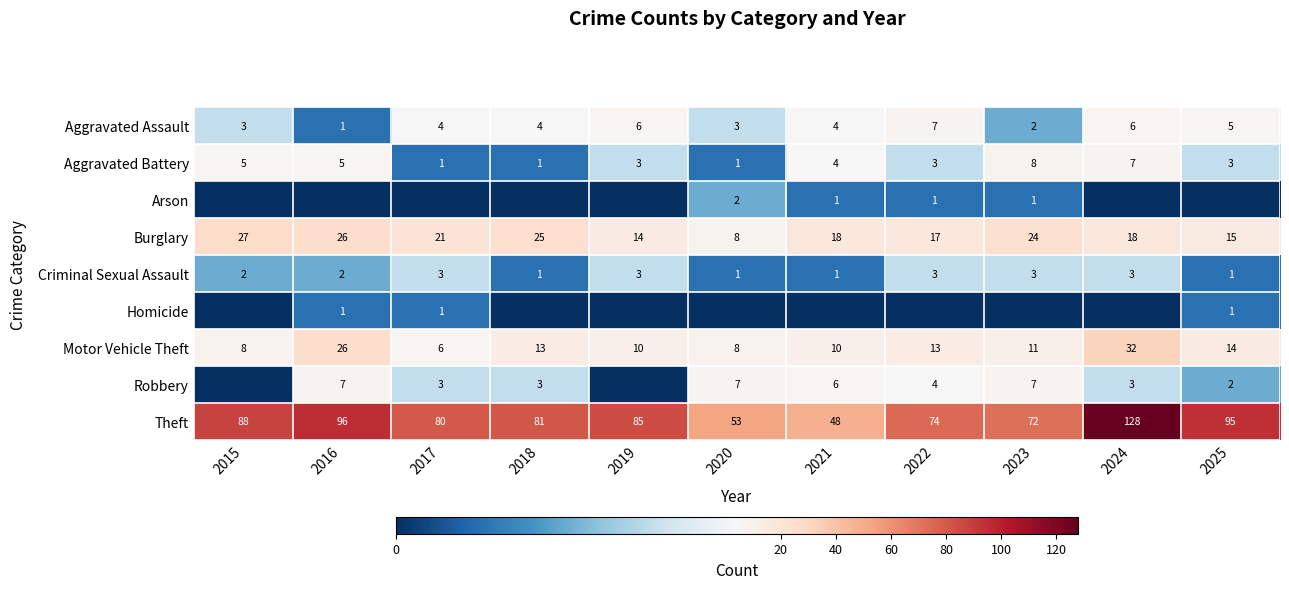

Rank the categories by Theft value from lowest to highest.

2021, 2020, 2023, 2022, 2017, 2018, 2019, 2015, 2025, 2016, 2024